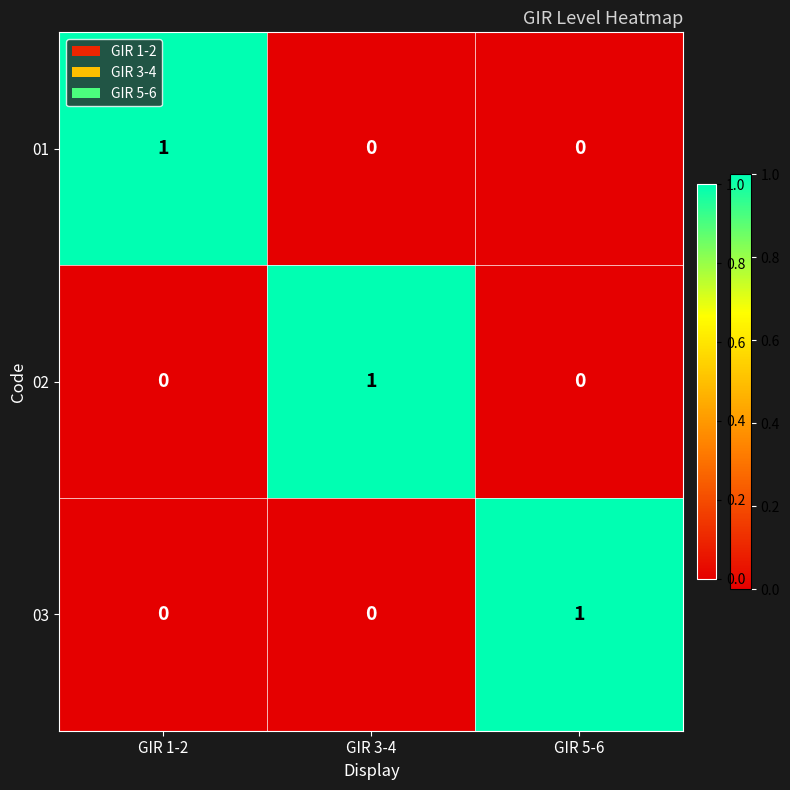

The 02 series shows 0 at GIR 1-2. True or false?

True